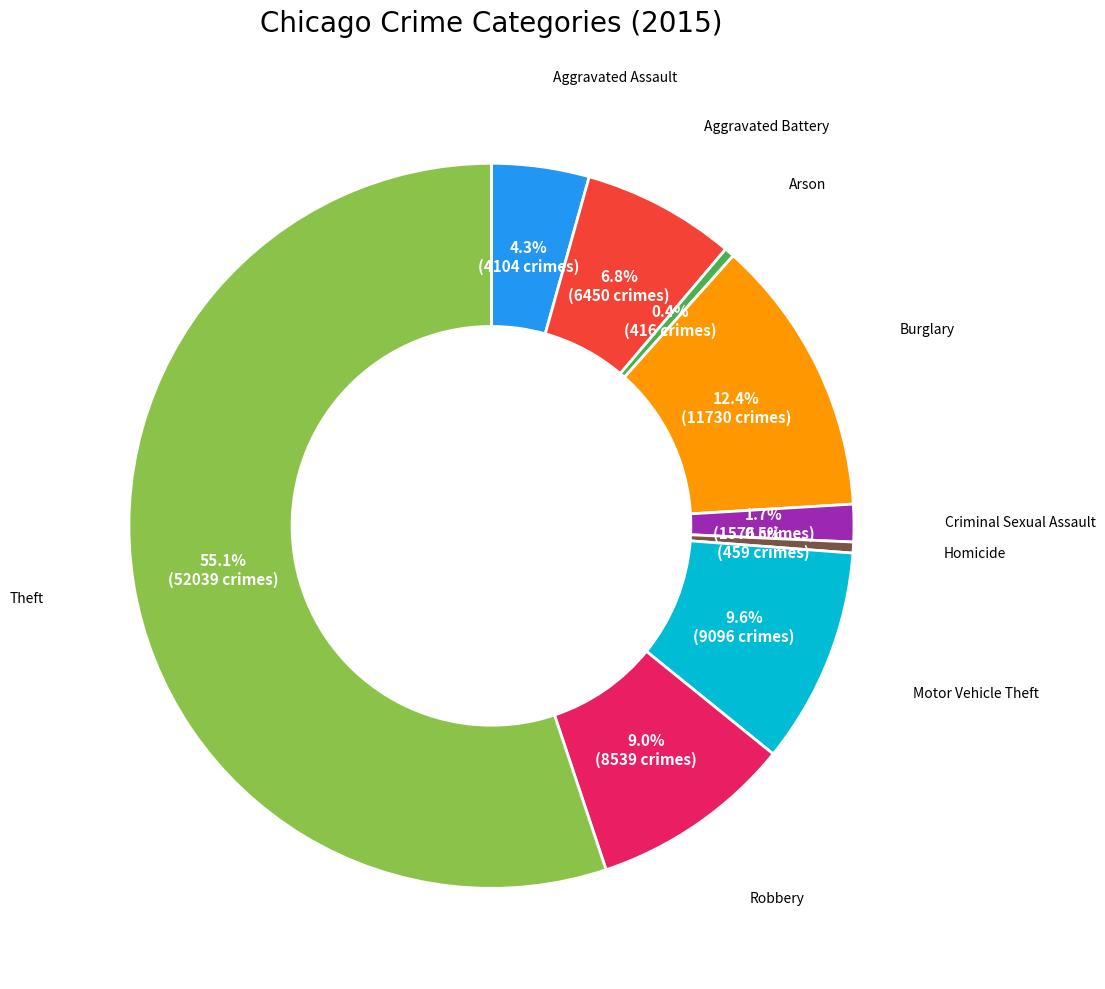

Does any single category account for the majority?

Yes